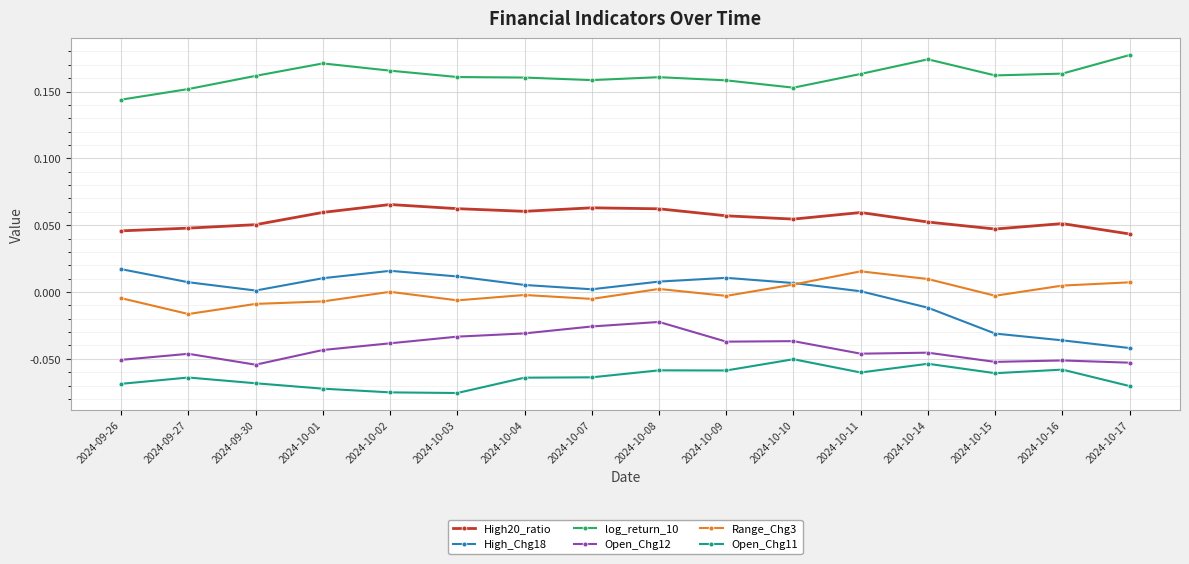

True or false: High_Chg18 has a value of 0.0 at 2024-10-09.

True